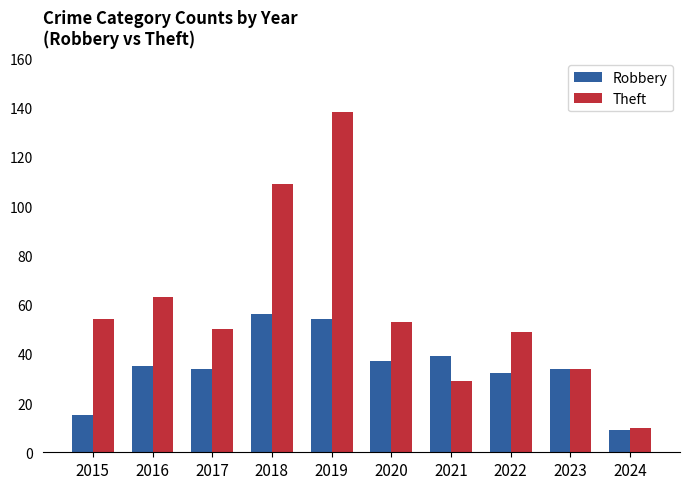

What is the value of the Theft bar at the 2nd from the left?

63